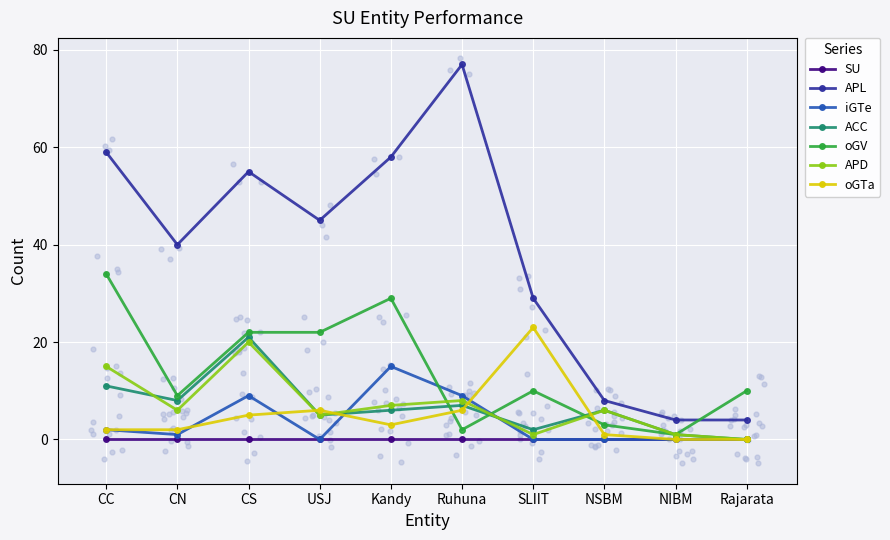

Which series has the largest Y range (max minus min)?

APL